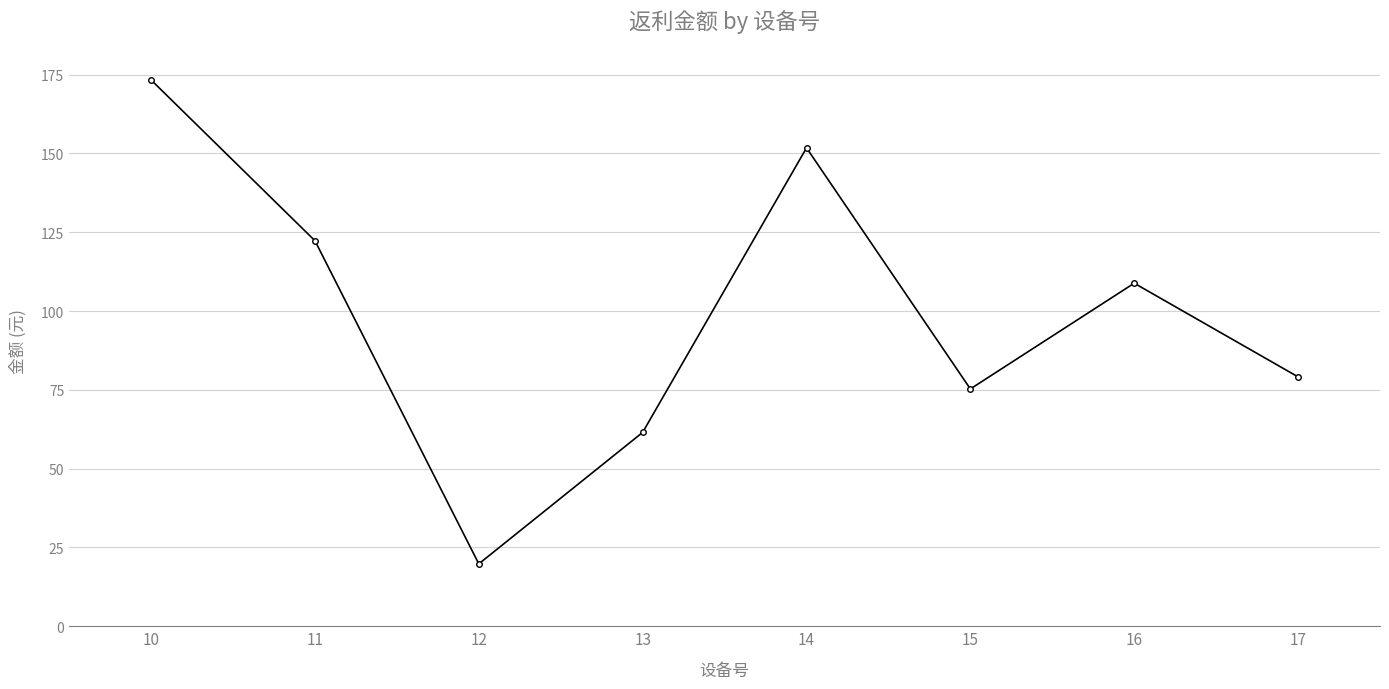

List the labels in order of value, largest first.

10, 14, 11, 16, 17, 15, 13, 12